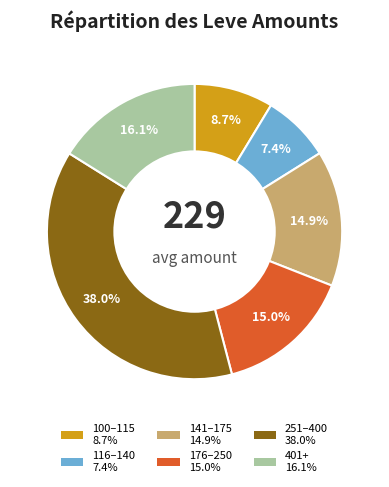

Is there any slice that represents more than half of the pie?

No